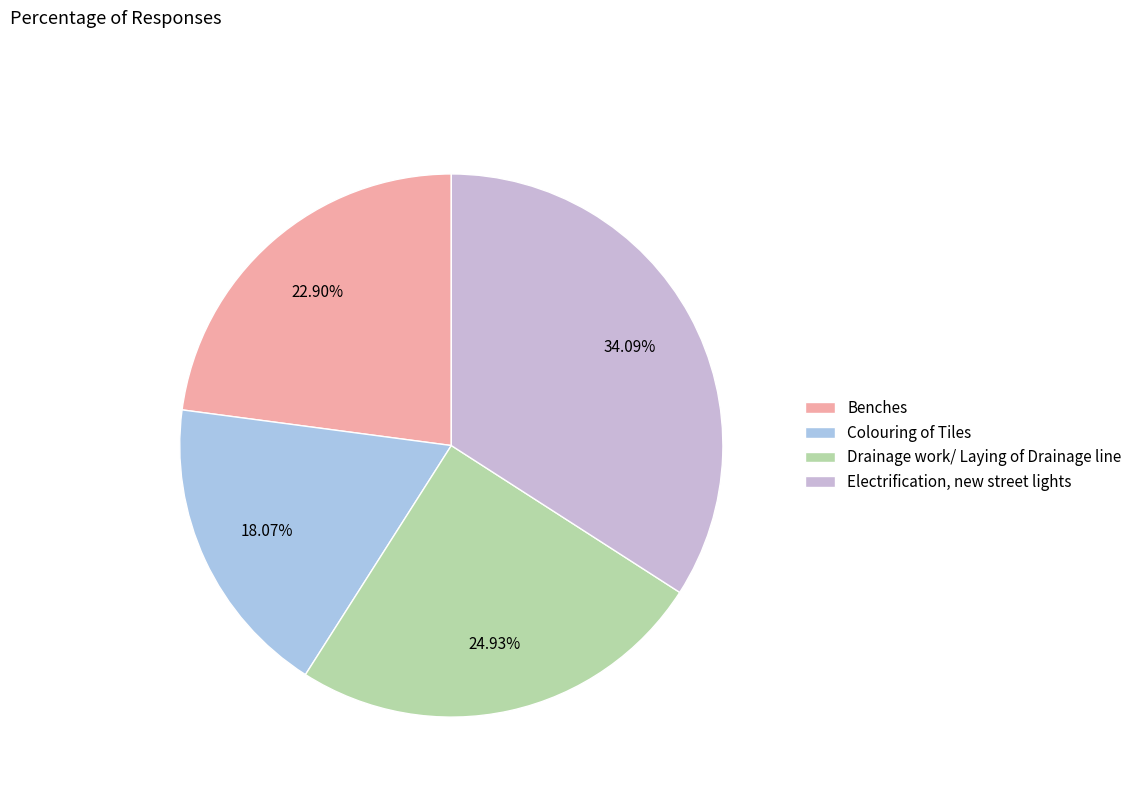

What is the smallest slice in the pie chart?

Colouring of Tiles